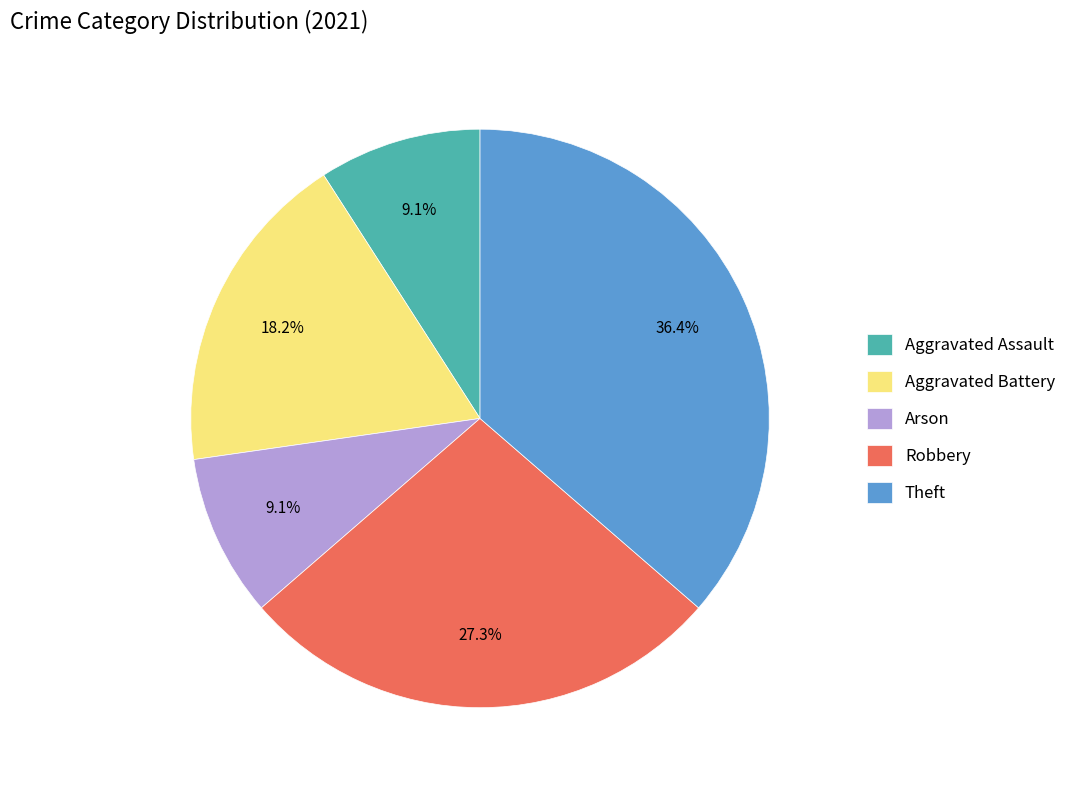

Which category has the biggest portion of the pie?

Theft